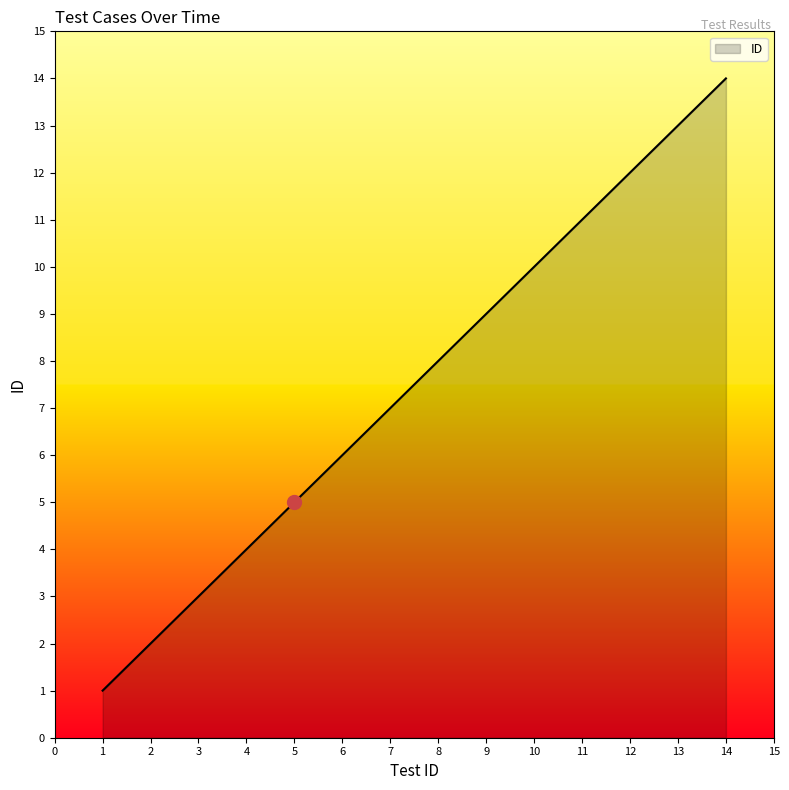

Reading left to right, transcribe all the data shown in this chart.

1	2	3	4	5	6	7	8	9	10	11	12	13	14